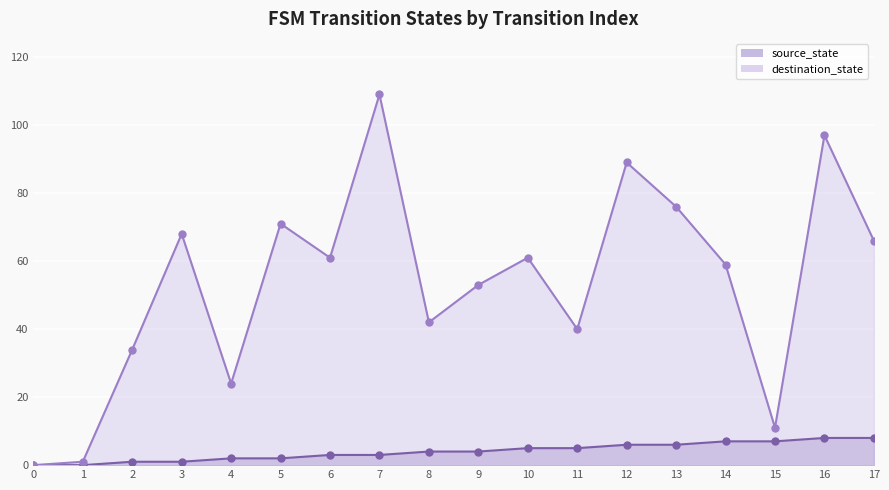

Is it true that source_state equals 9 at 12?

False